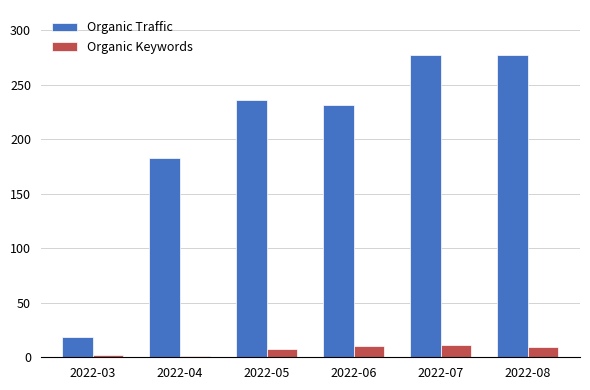

At how many categories does at least one series exceed 103?

5